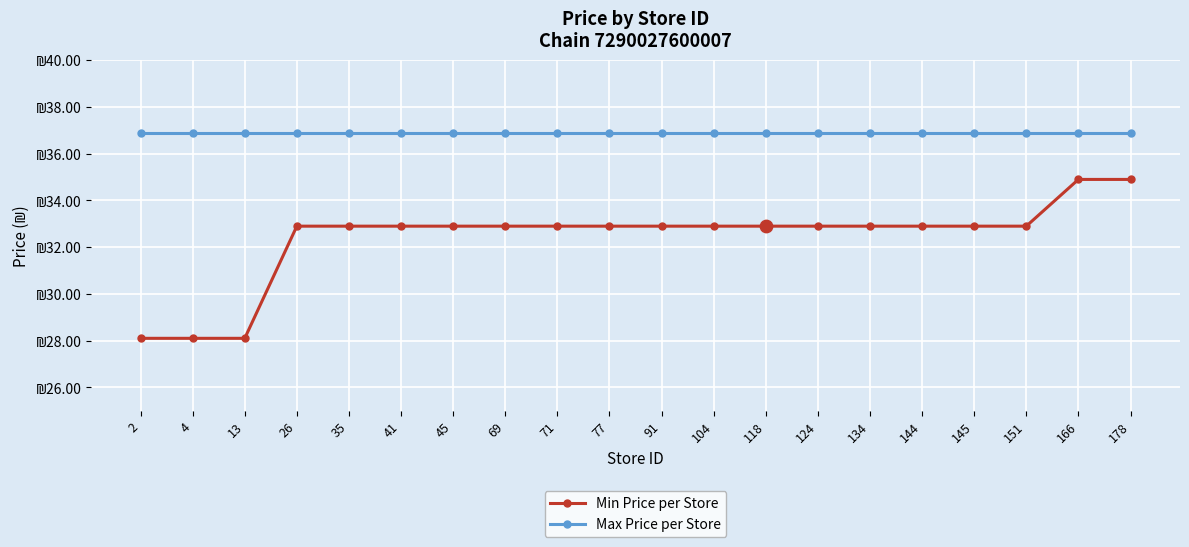

What is the total value across all series at 151?

69.8